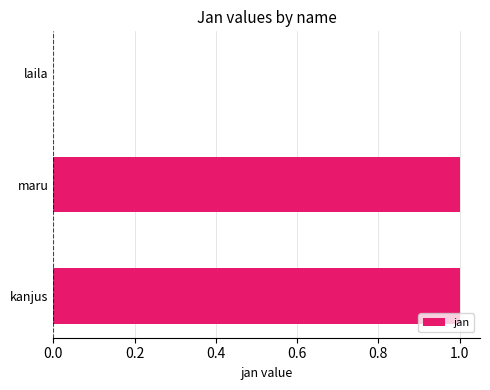

Is it true that the value at maru is 1?

True